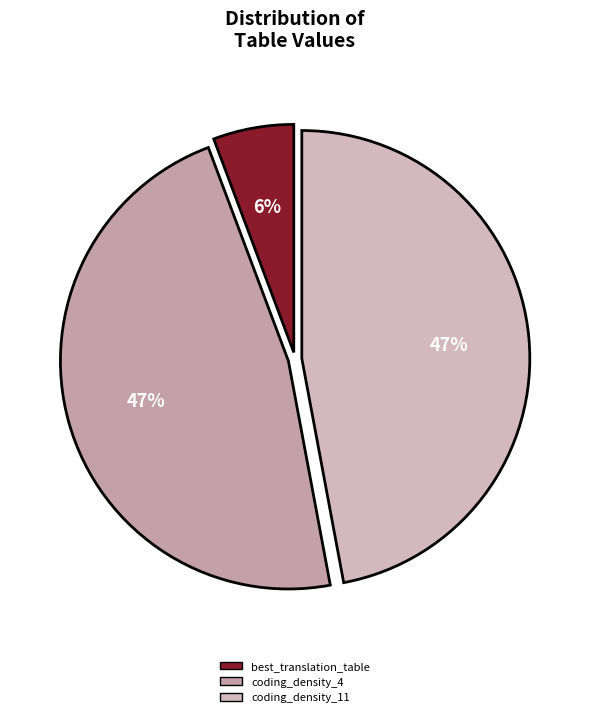

Count the number of slices in the pie.

3